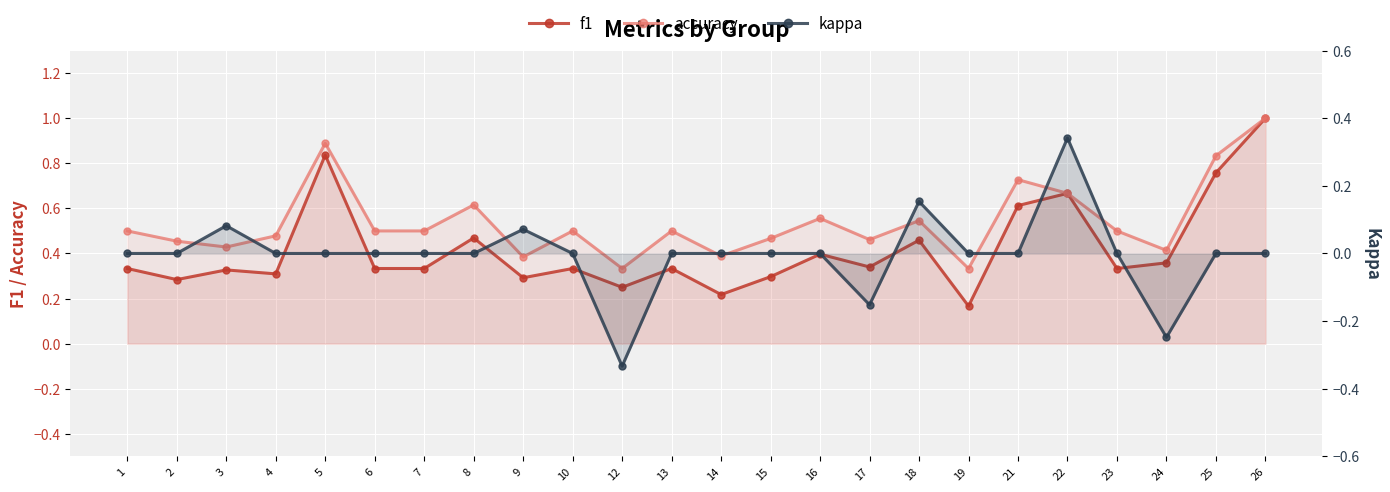

List the series in order of their overall mean, lowest first.

kappa, f1, accuracy